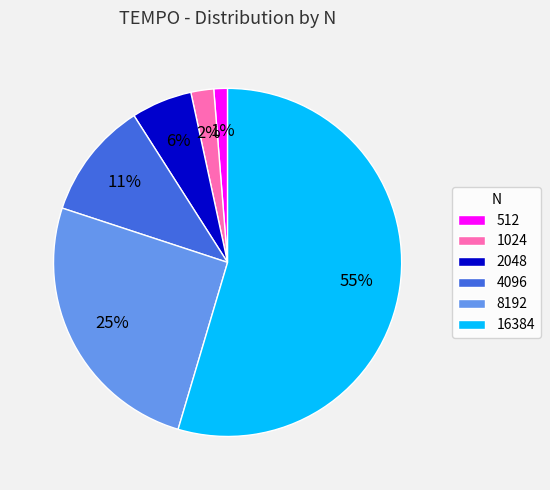

Which category accounts for the majority?

16384